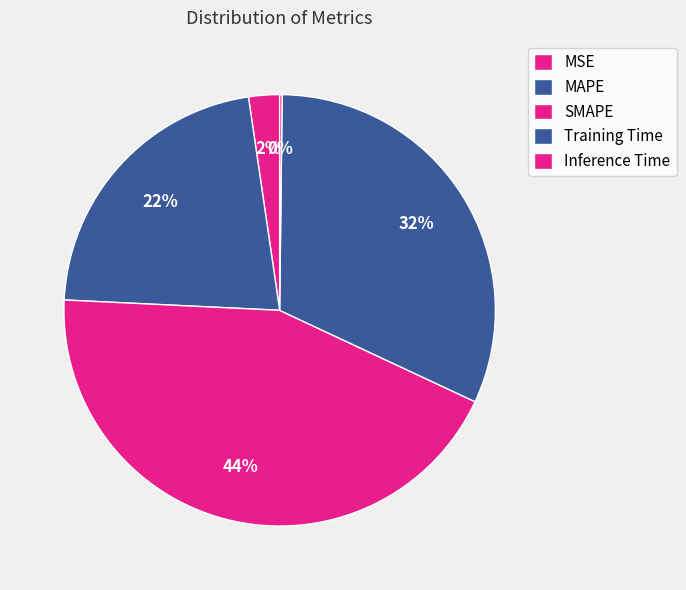

Between Training Time and SMAPE, which is larger?

SMAPE